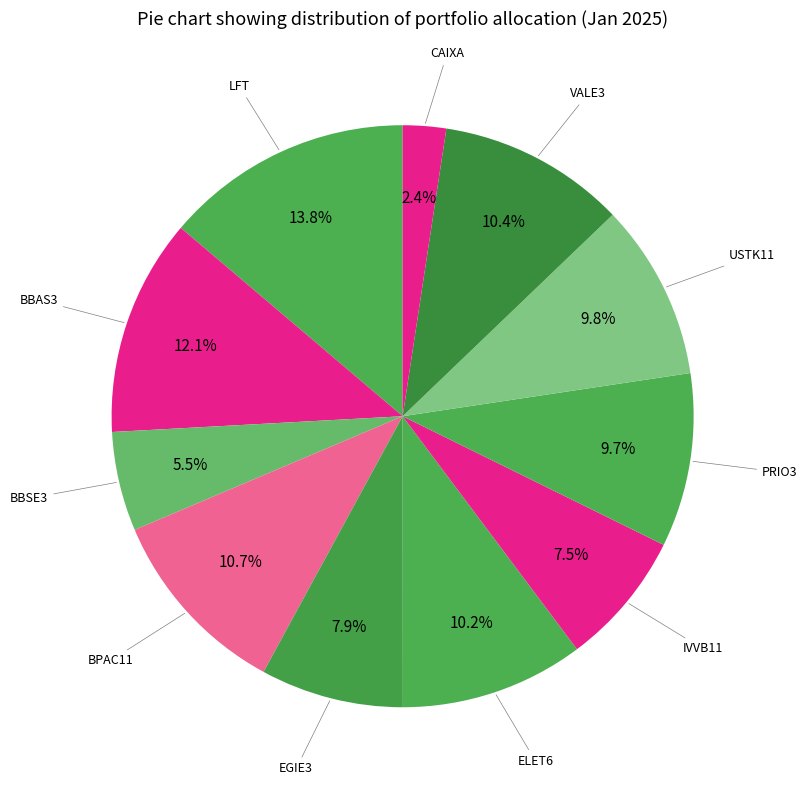

To the nearest percent, what is the difference between the largest and smallest slice percentages?

11%